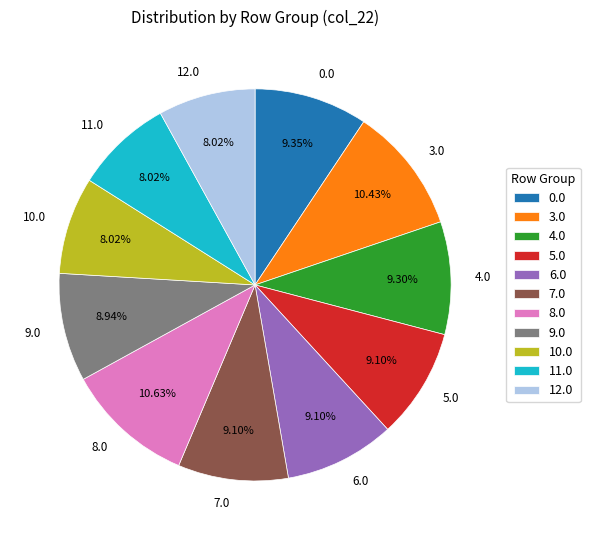

Does any single category account for the majority?

No